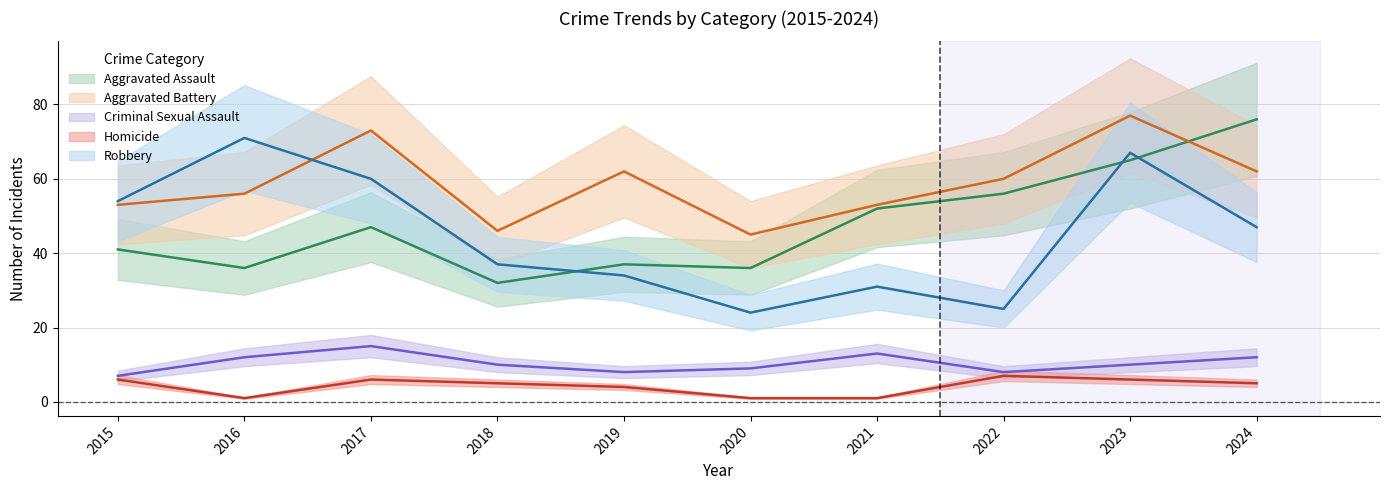

Rank the series at 2018 from highest to lowest value.

Aggravated Battery, Robbery, Aggravated Assault, Criminal Sexual Assault, Homicide